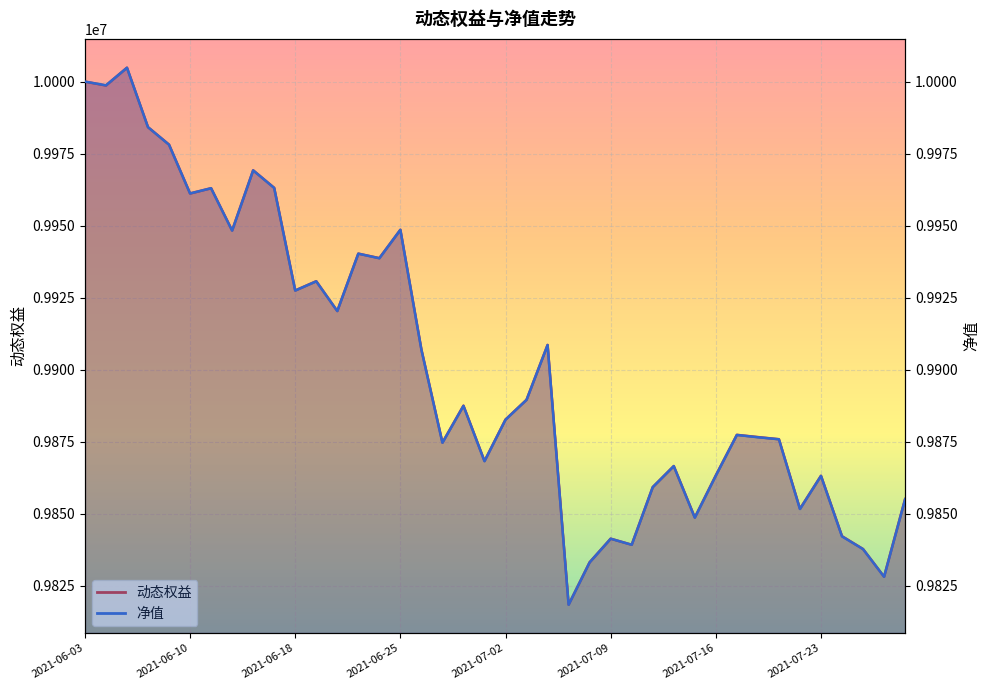

True or false: 净值 and 动态权益 cross at least once.

False